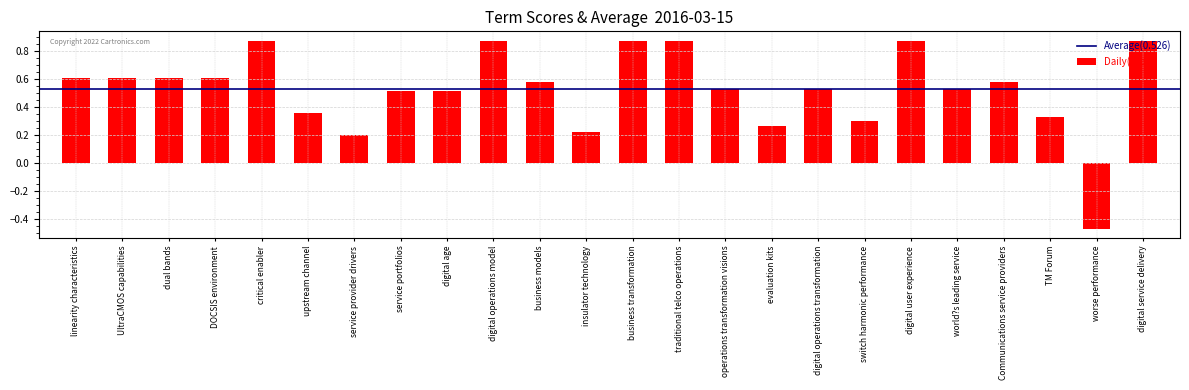

Is it true that the value at service portfolios is 0.8?

False